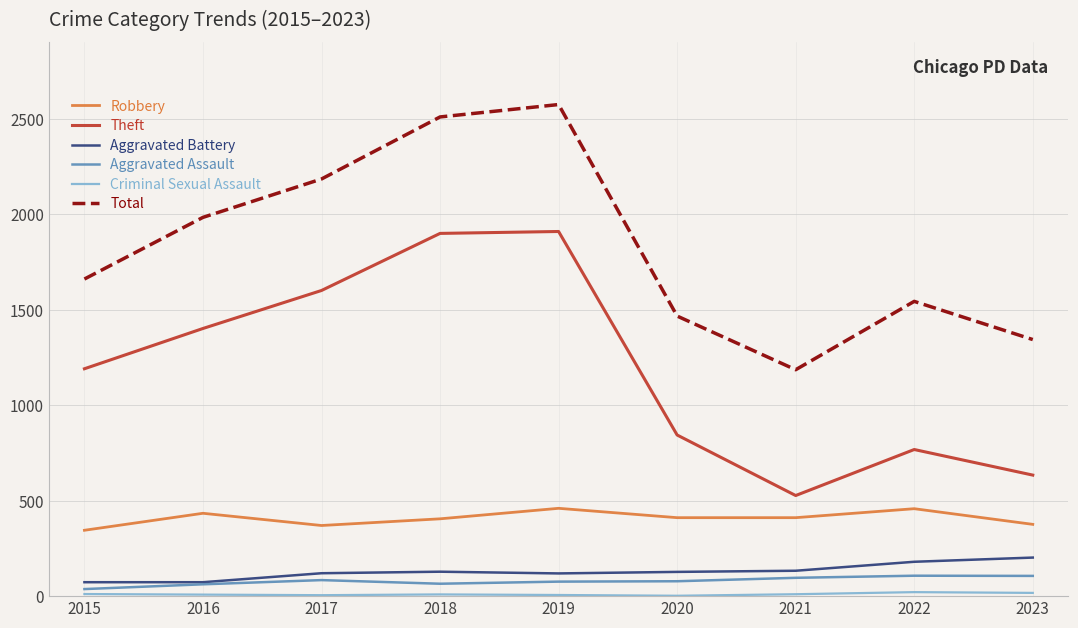

Is the value of Aggravated Assault at 2015 greater than the value of Total at 2021?

No